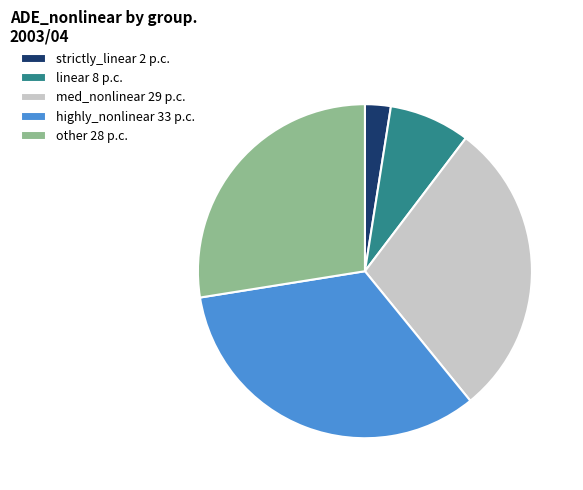

Which category has the biggest portion of the pie?

highly_nonlinear